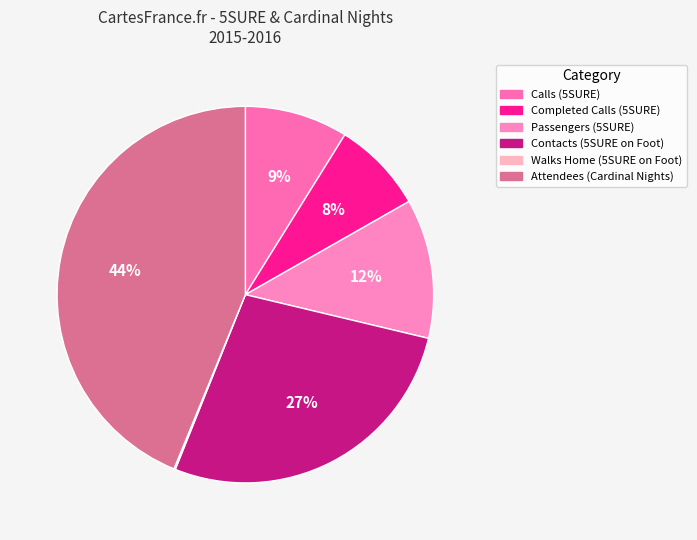

True or false: Contacts (5SURE on Foot) accounts for 38% of the total.

False